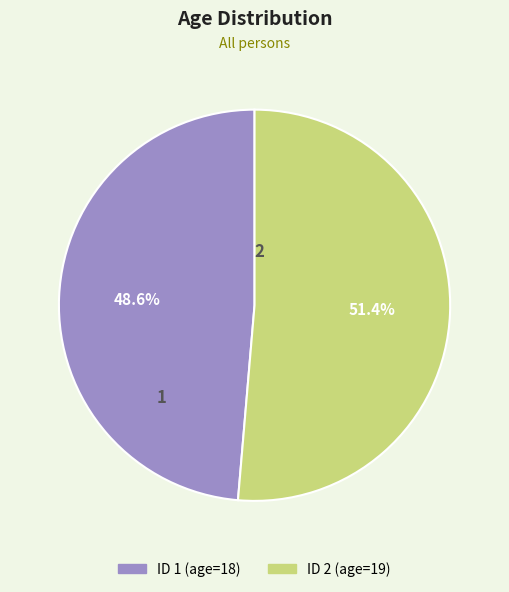

The 2 slice represents 45% of the pie. True or false?

False